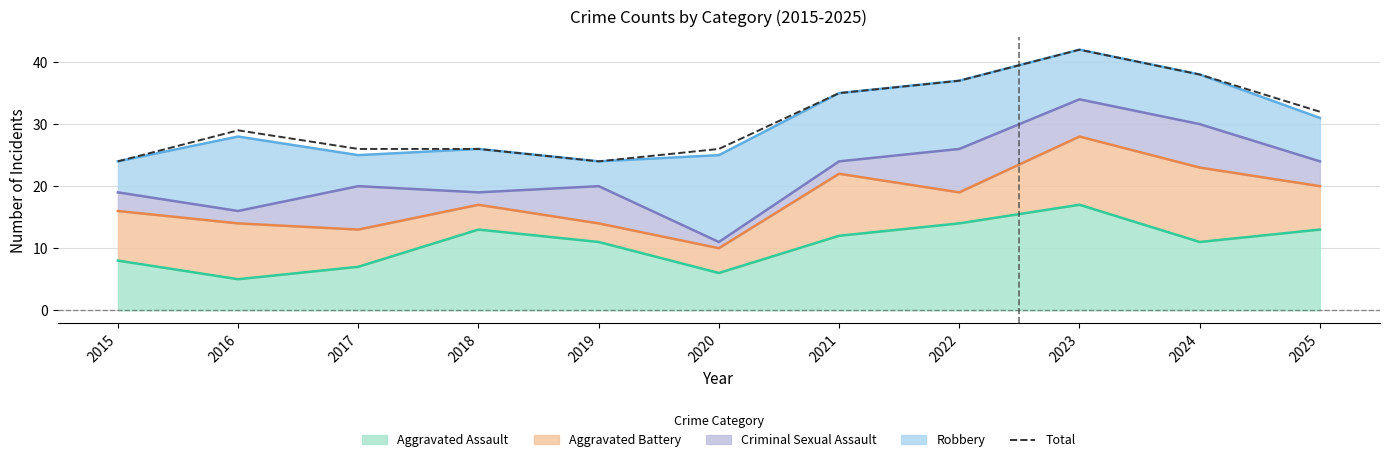

The value at 2015 is 24. True or false?

True